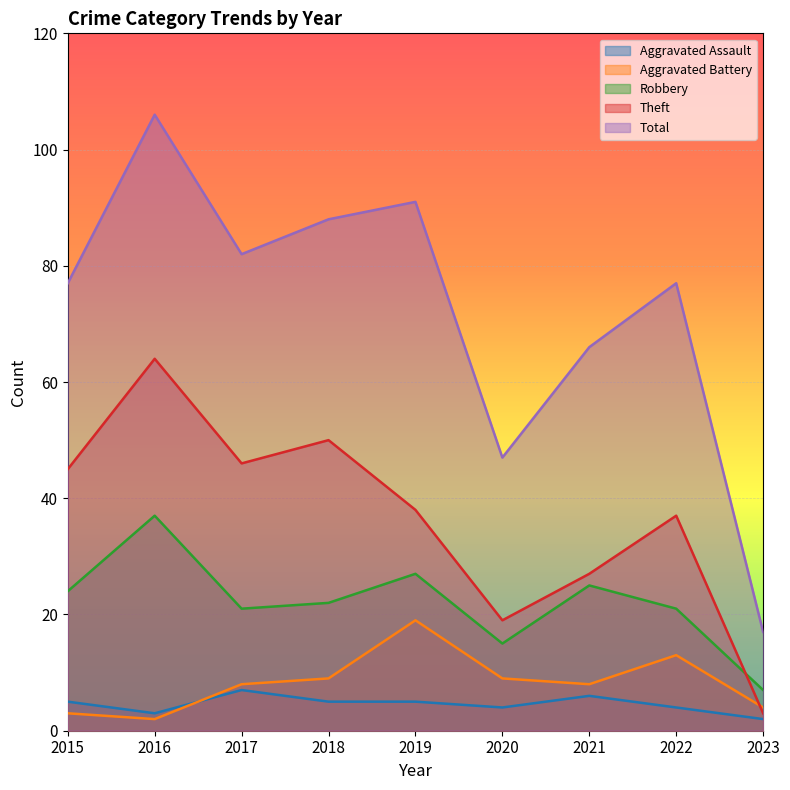

How many lines are shown in the chart?

5